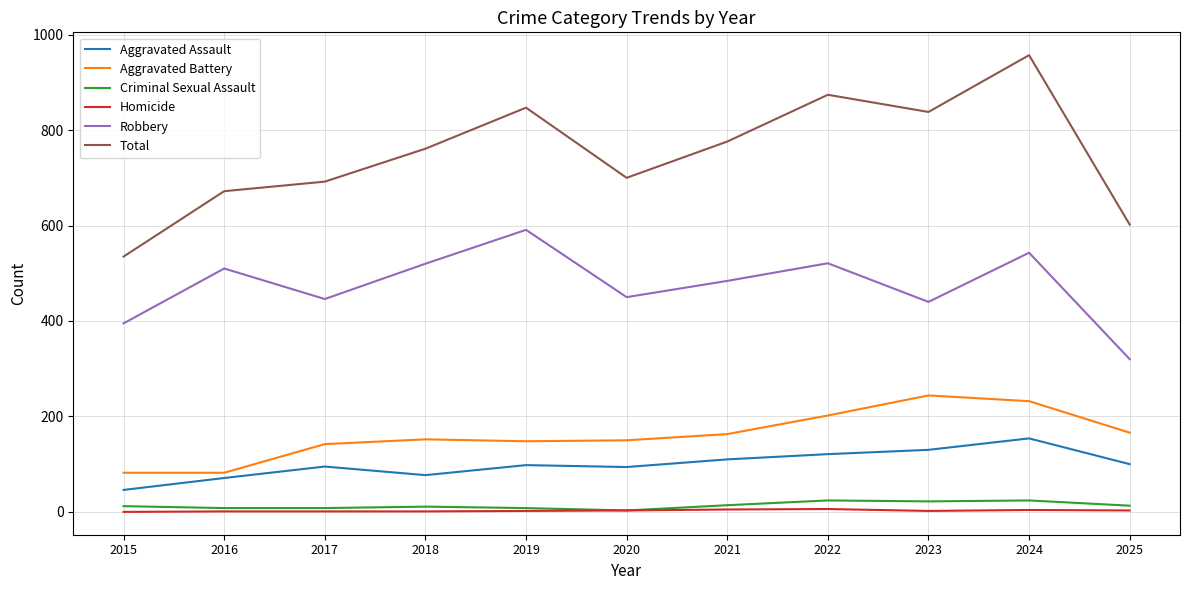

How many series are shown in this chart?

6